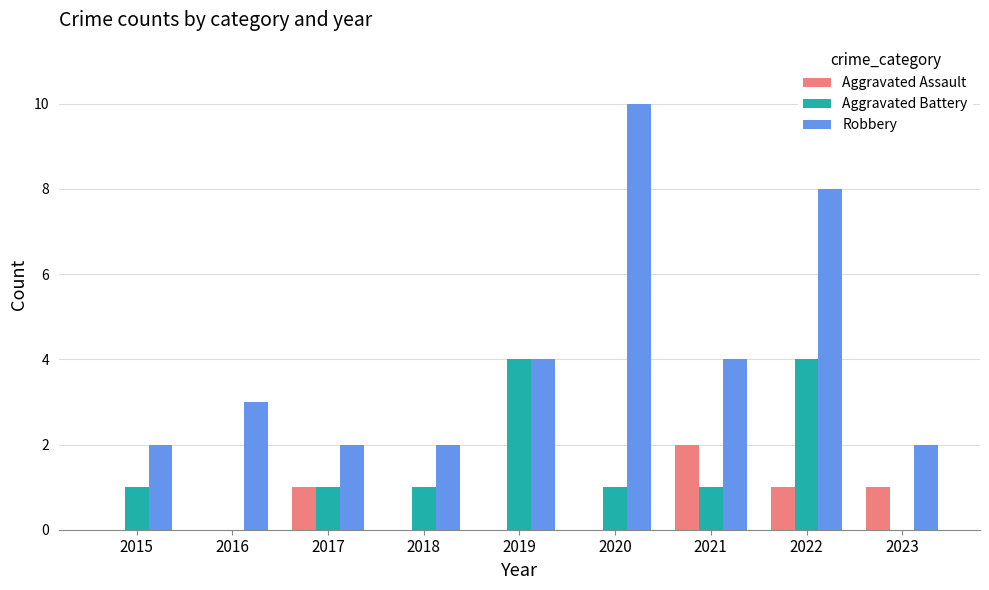

Which series has the largest range (max minus min)?

Robbery